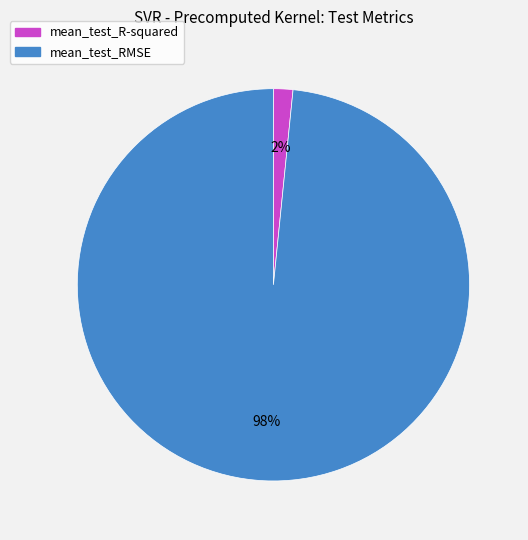

To the nearest percent, what portion does mean_test_R-squared represent?

2%